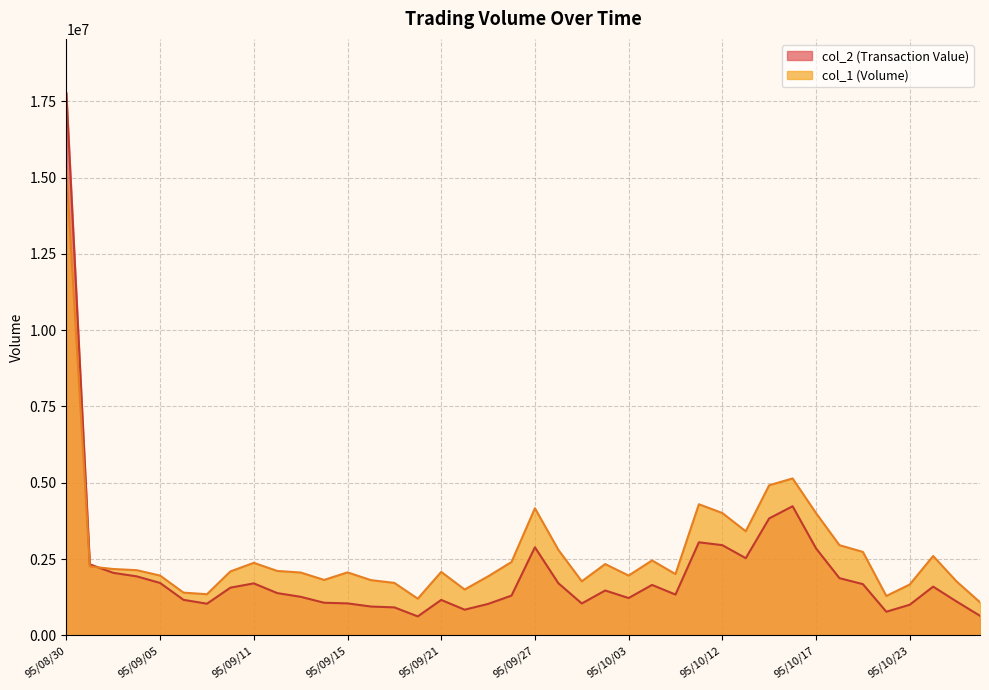

At how many categories does at least one series exceed 12754862?

1